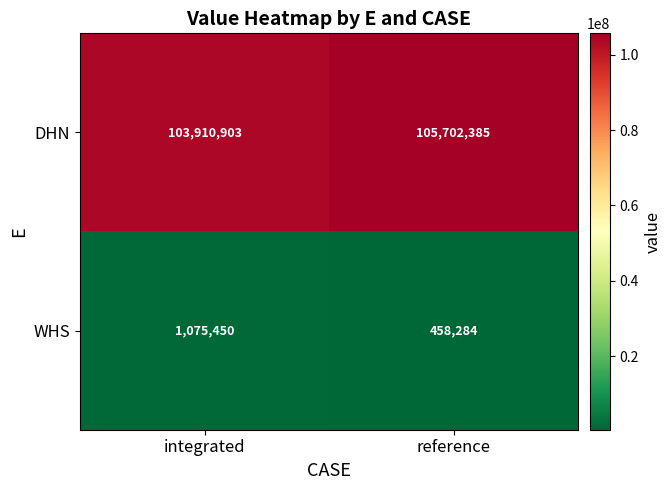

At integrated, list the series in order from largest to smallest.

DHN, WHS